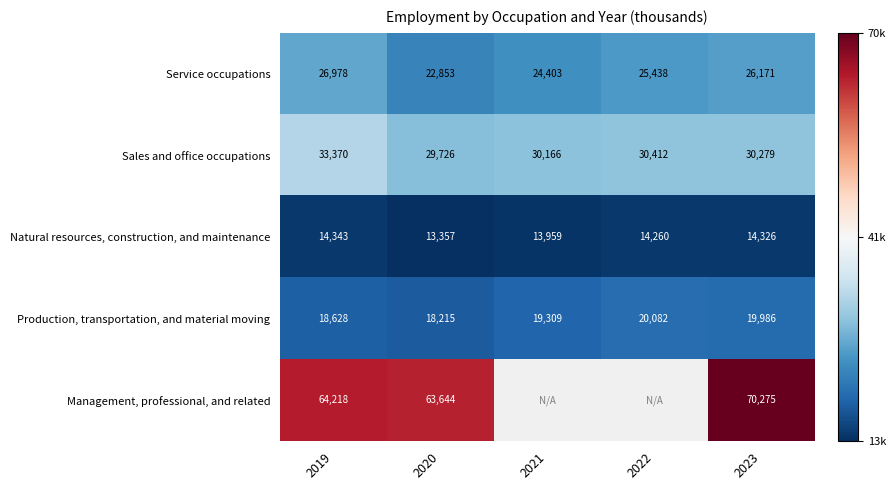

Between 2020 and 2023, which series saw the biggest shift?

Management, professional, and related